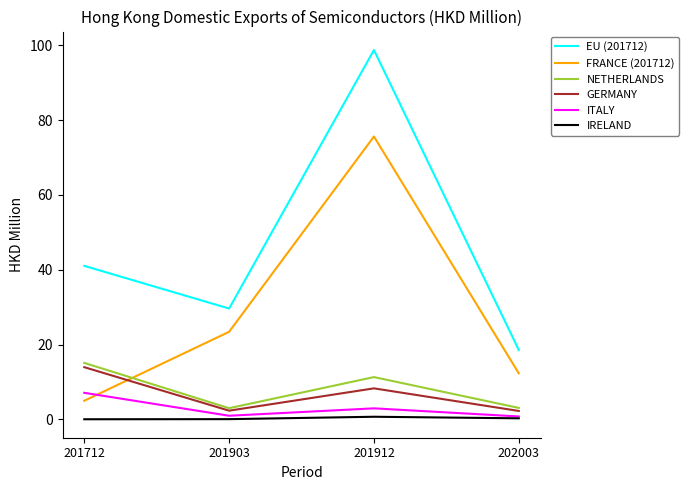

What is the difference between the highest and lowest values at 202003?

18.3